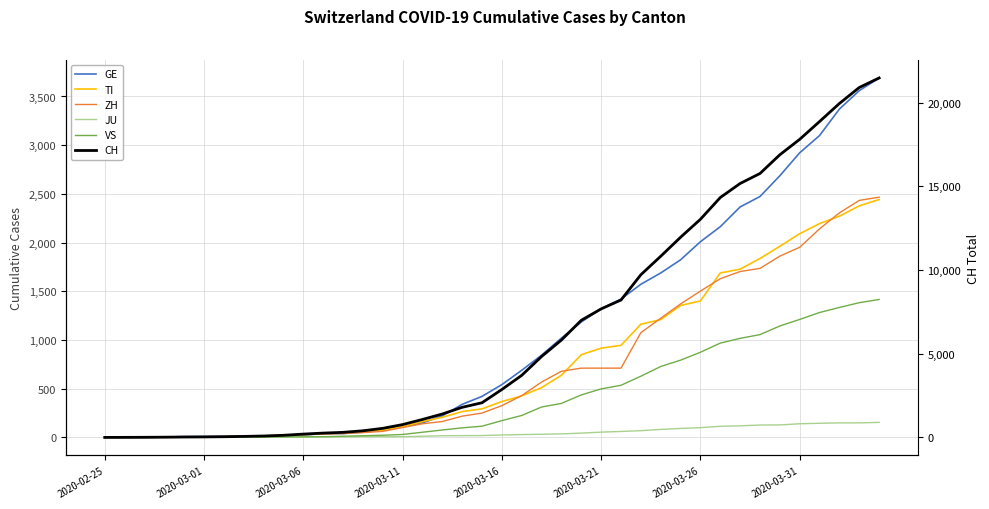

Reading left to right, transcribe all the data shown in this chart.

GE: 0	1	1	4	8	9	10	13	14	17	25	38	39	55	75	108	149	221	339	421	542	689	844	1020	1185	1321	1420	1572	1688	1823	2009	2163	2366	2473	2686	2922	3099	3371	3560	3690
TI: 0	1	1	1	2	2	4	8	13	25	28	41	49	61	75	108	163	206	265	293	368	426	511	638	849	916	945	1162	1209	1354	1401	1688	1727	1837	1962	2091	2195	2271	2377	2442
ZH: 0	2	2	2	6	7	10	13	15	23	29	34	40	49	62	101	140	163	218	250	326	429	568	679	711	711	711	1075	1223	1370	1502	1629	1703	1735	1861	1952	2141	2305	2433	2466
JU: 0	0	1	1	1	1	1	2	2	4	4	5	5	7	7	7	12	17	18	19	25	29	32	36	44	54	61	69	82	92	100	114	119	127	128	140	145	149	149	154
VS: 0	0	0	1	1	2	3	3	4	5	6	7	12	17	22	30	53	76	98	115	172	225	312	349	436	498	535	628	728	793	874	968	1017	1055	1144	1211	1282	1334	1383	1416
CH: 0	2	6	13	23	29	40	59	83	125	197	257	302	395	541	765	1071	1397	1797	2070	2862	3707	4832	5816	6997	7677	8208	9718	10821	11957	13031	14330	15169	15767	16886	17807	18871	19949	20905	21473